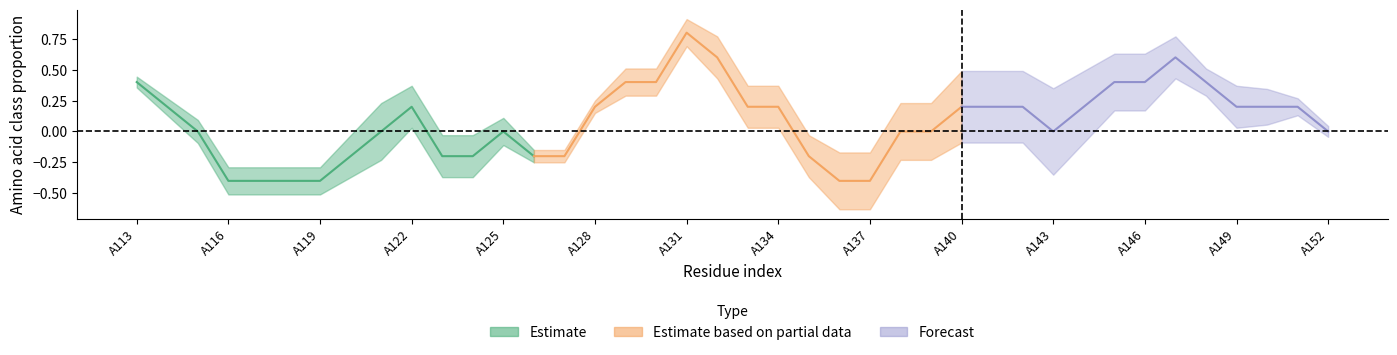

How many categories are shown in the chart?

40